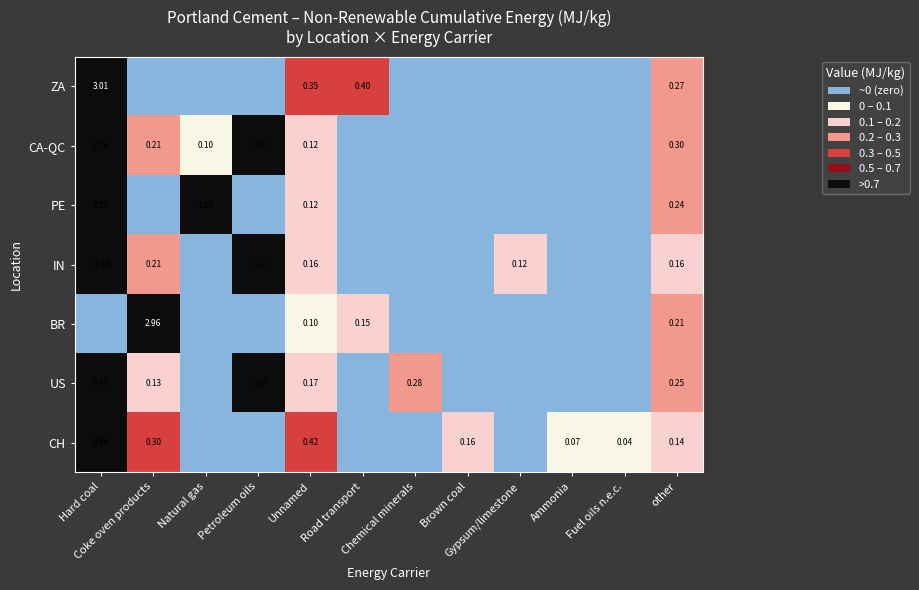

What is the spread (max minus min) of values at Petroleum oils?

1.1